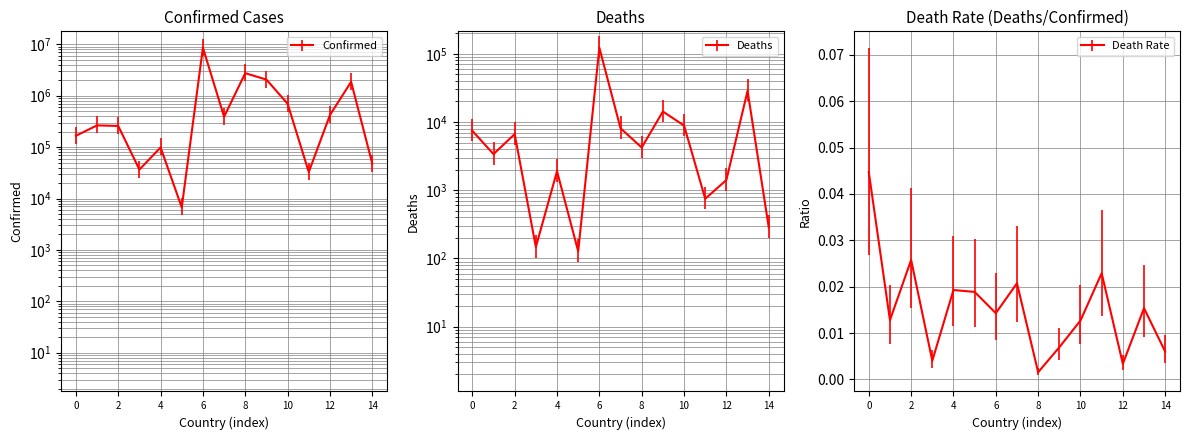

True or false: Deaths and Confirmed cross at least once.

False